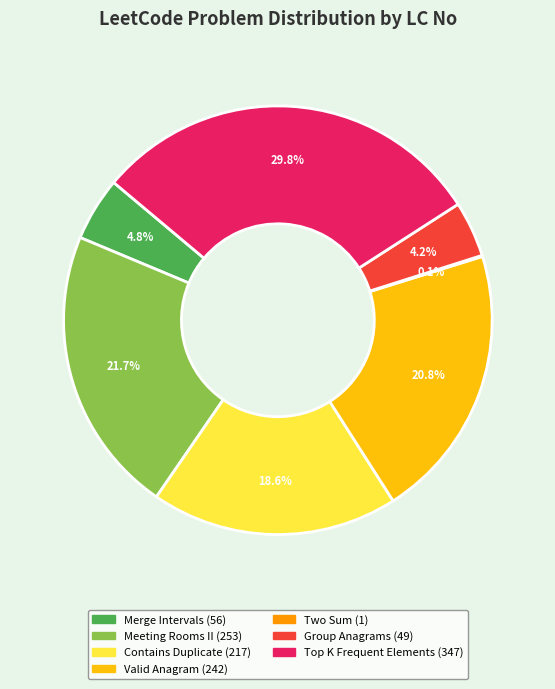

What percentage is NOT represented by Merge Intervals?

95.2%